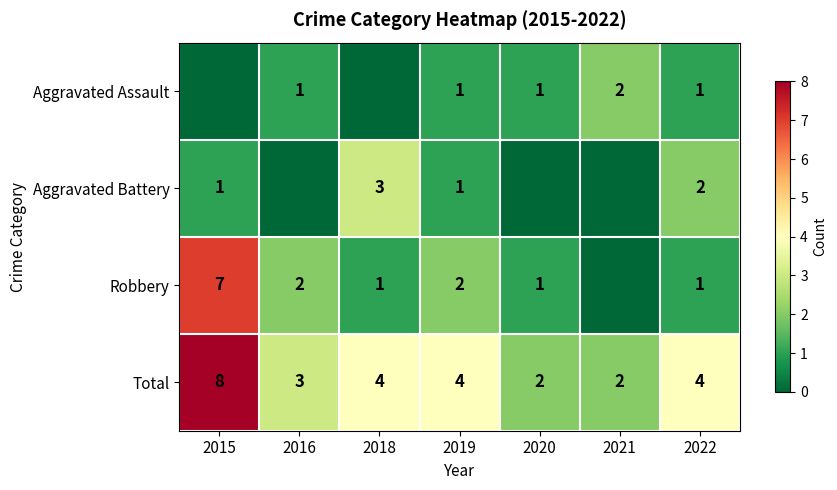

What is the highest value of the Total series?

8